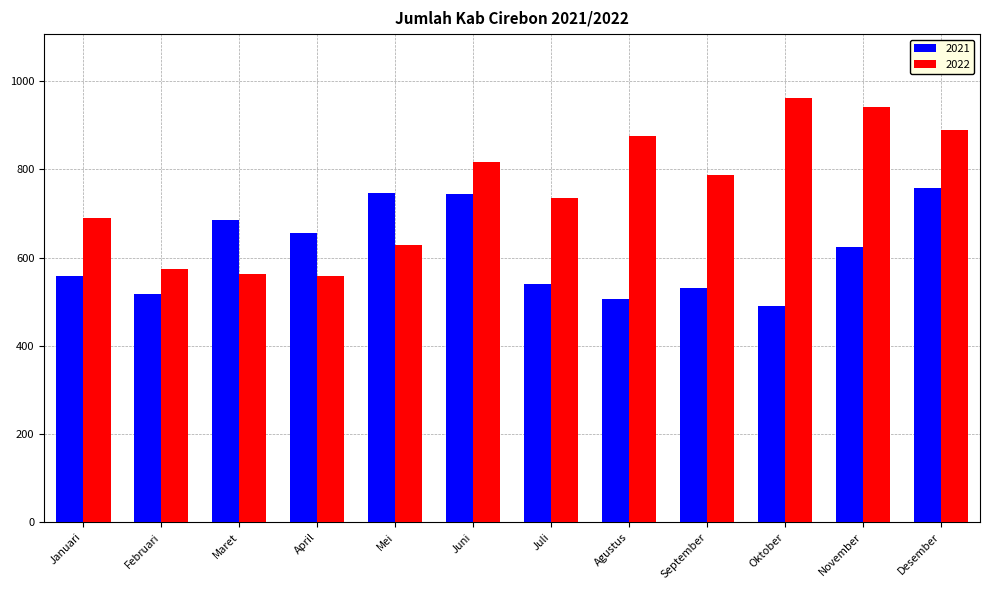

How many groups of bars are there?

12